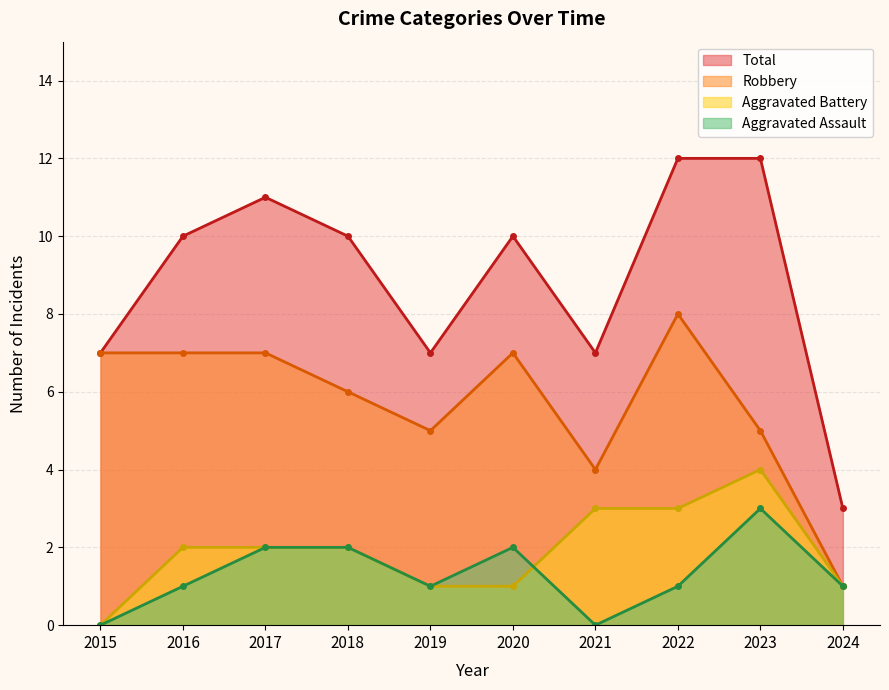

What is the average value of the Robbery series?

6